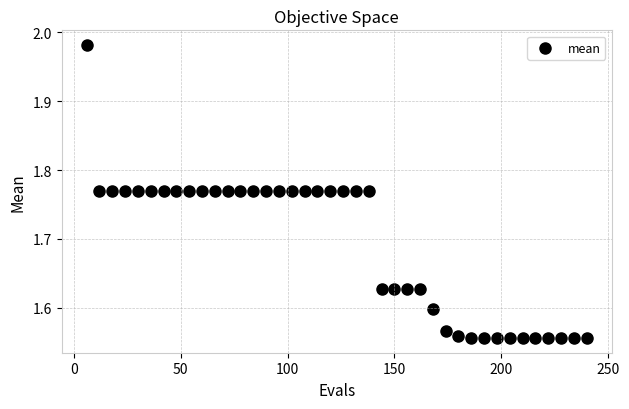

What is the range of Y values (max minus min)?

0.4